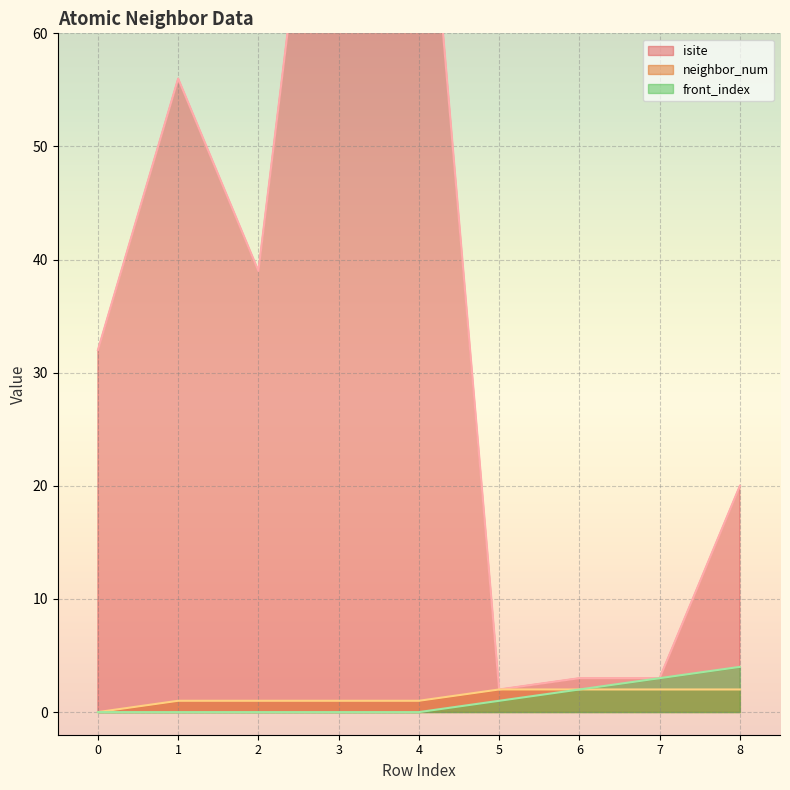

True or false: front_index has a value of 6 at 8.

False